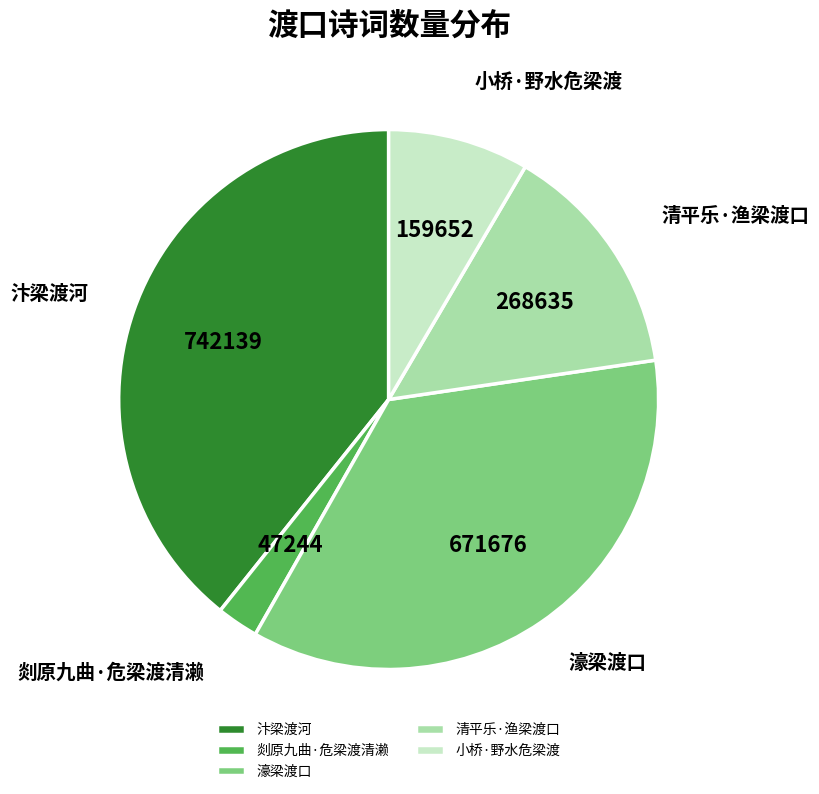

Does 汴梁渡河 represent more than half of the total?

No